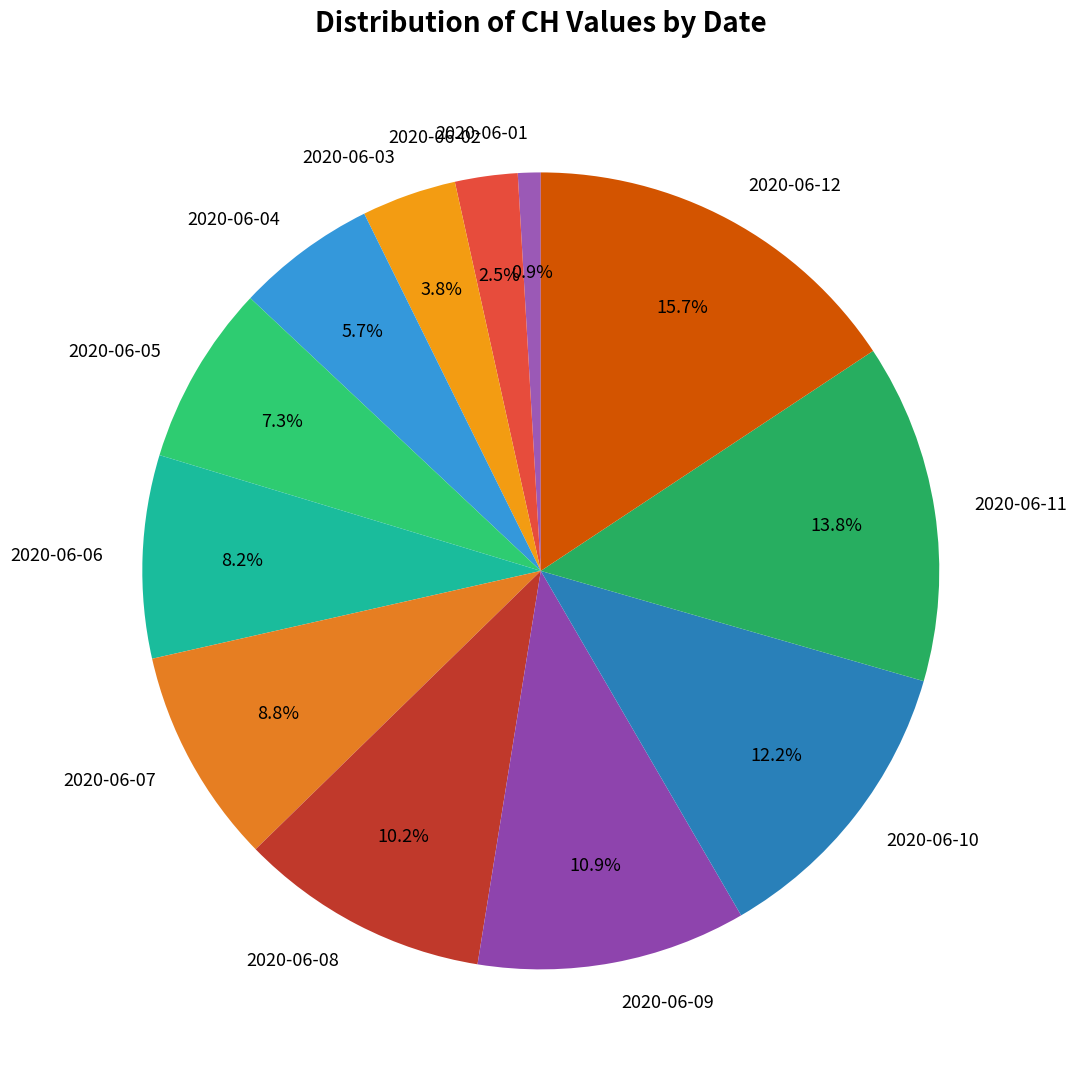

How many segments does this pie chart have?

12